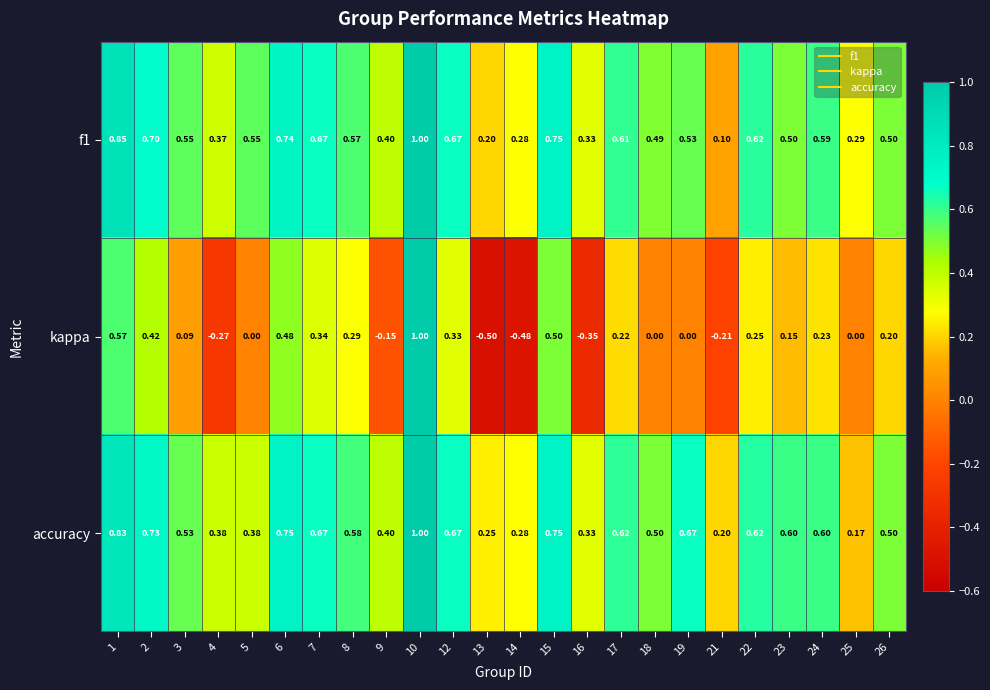

Which label corresponds to the largest value in the chart?

10